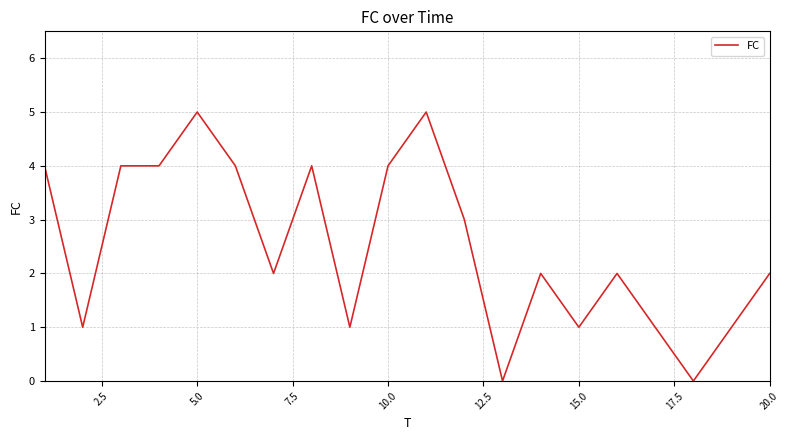

What is the difference between the second highest and minimum values?

5